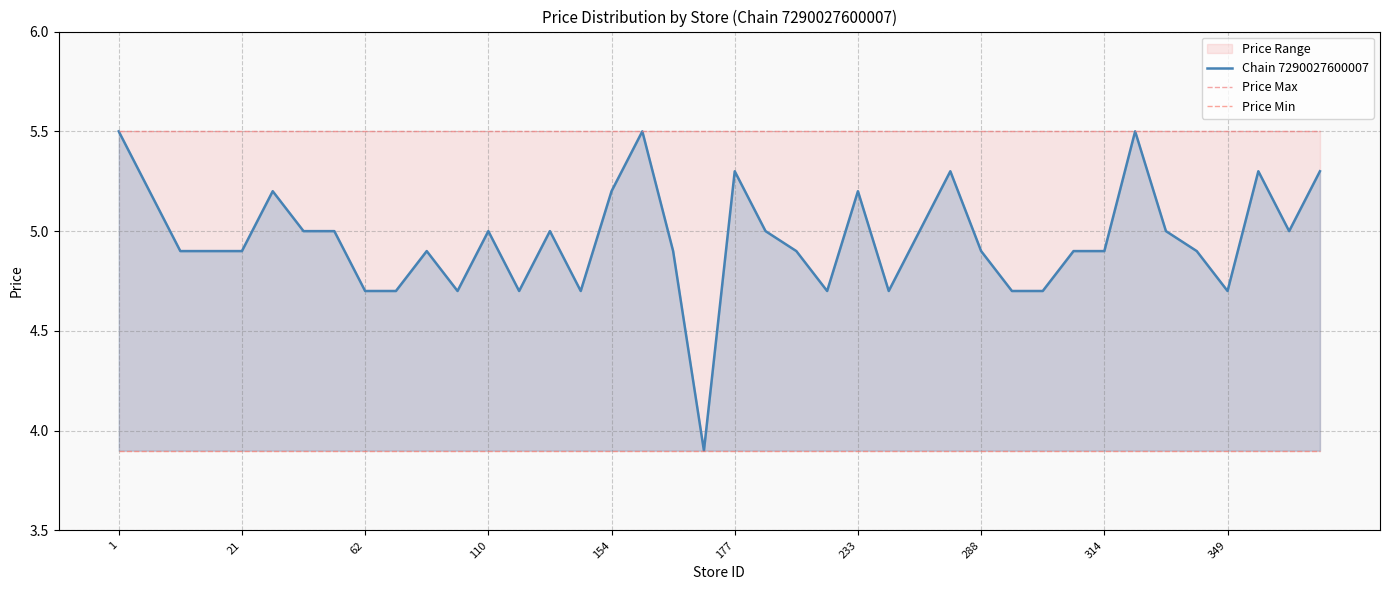

True or false: Price Max and Price Min intersect in this chart.

False